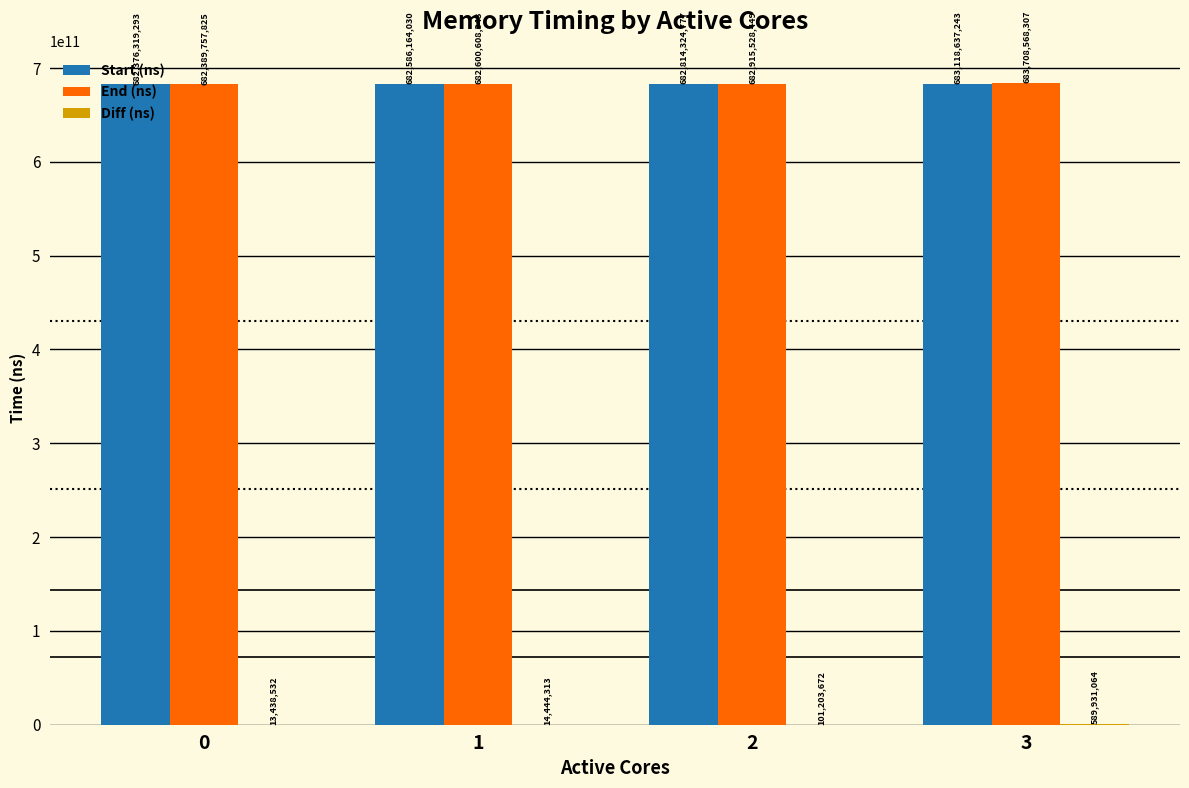

Count the number of data series in this chart.

3